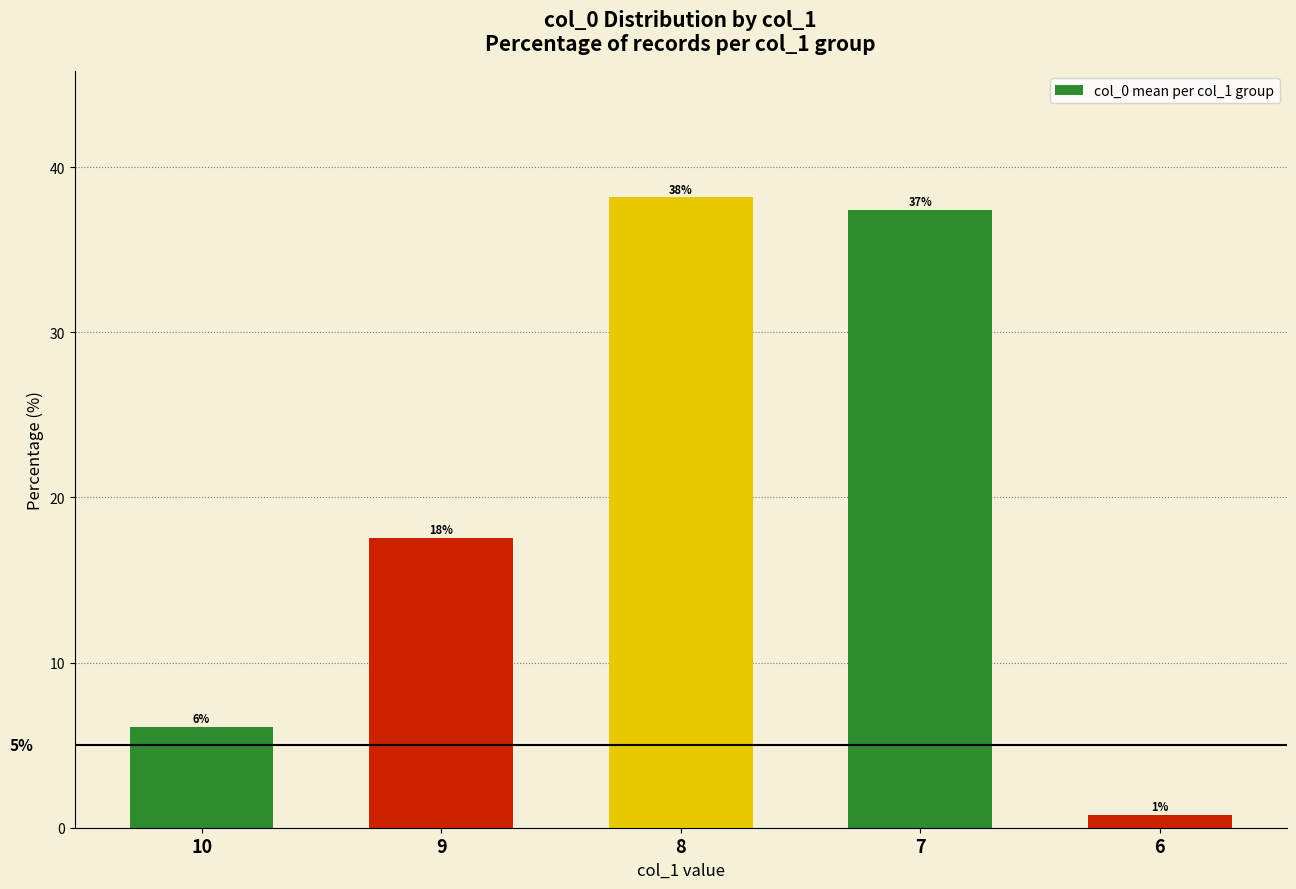

The chart shows a value of 0.5 at 6. True or false?

False